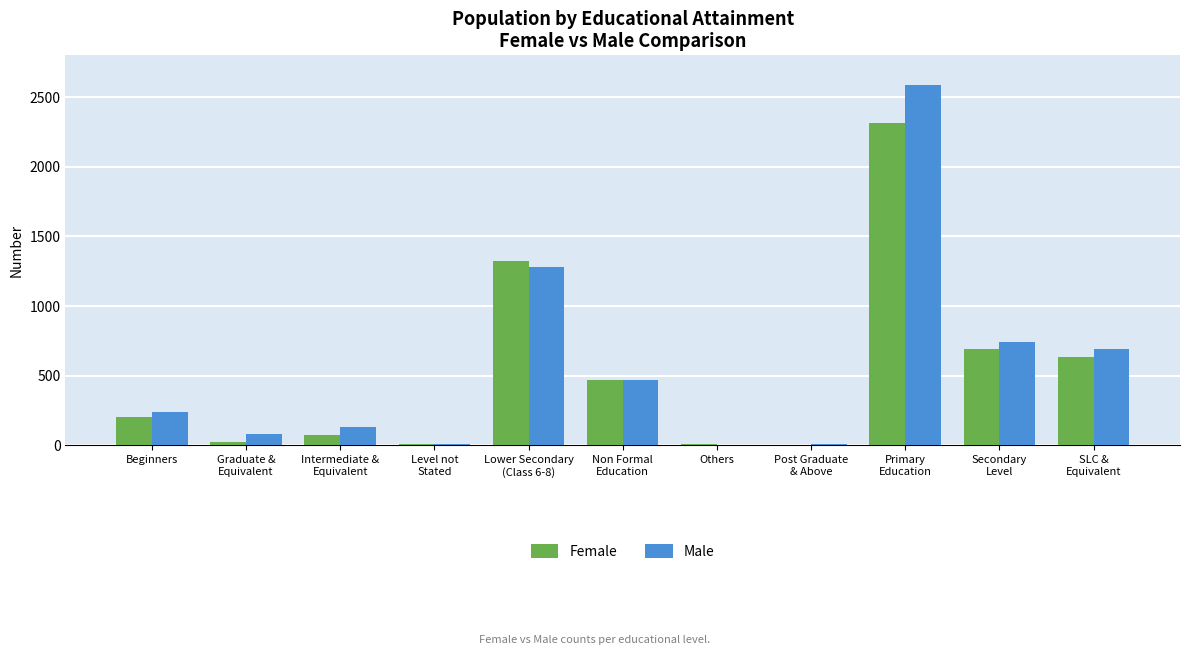

What is the greatest value displayed?

2588